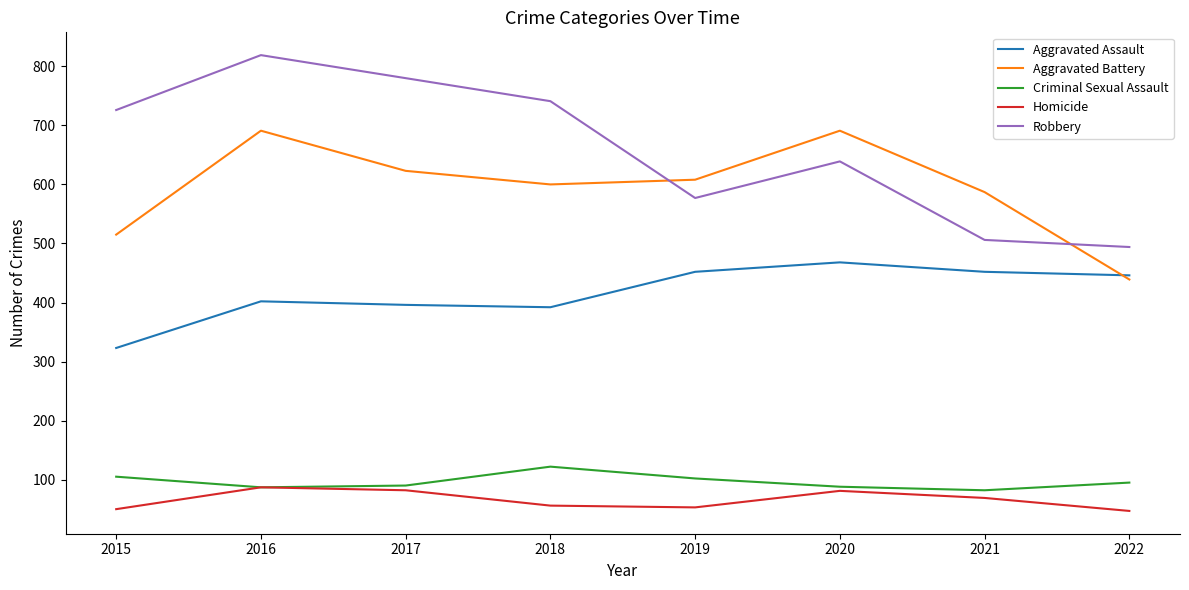

Which series has the widest spread of values?

Robbery